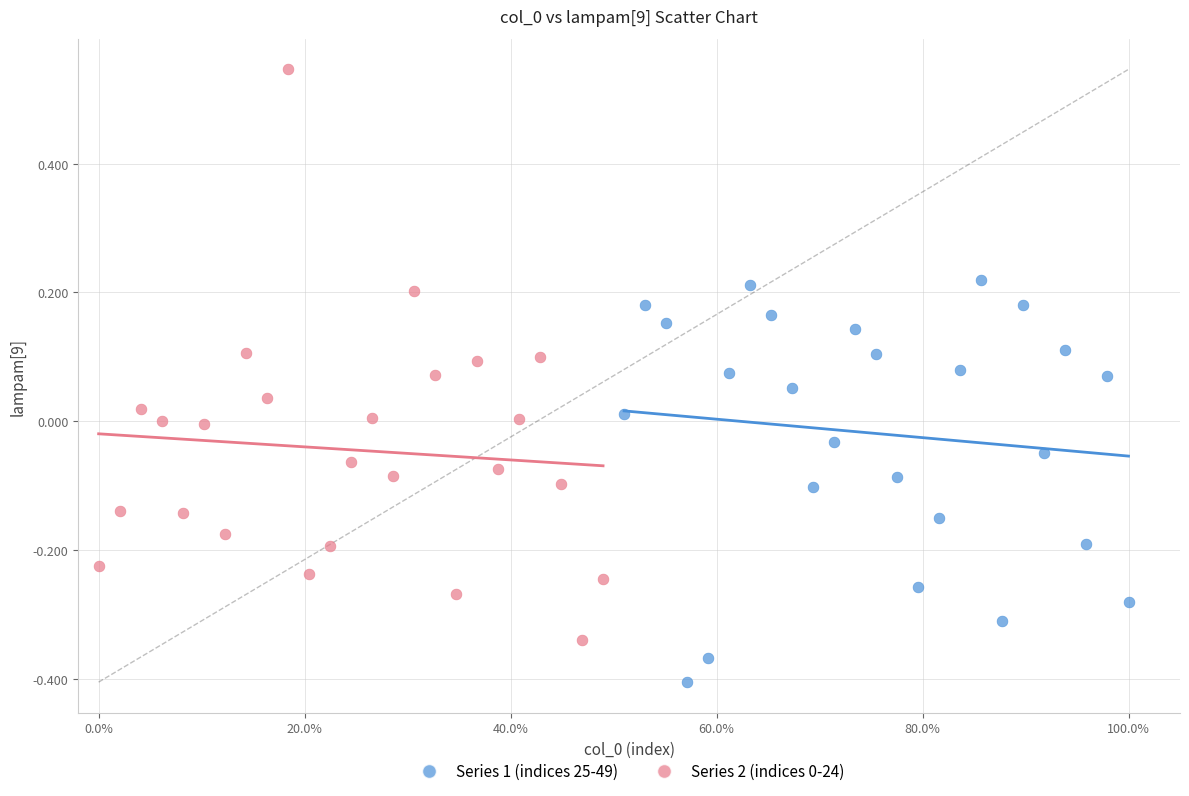

Which series contains the lowest Y value?

Series 1 (indices 25-49)